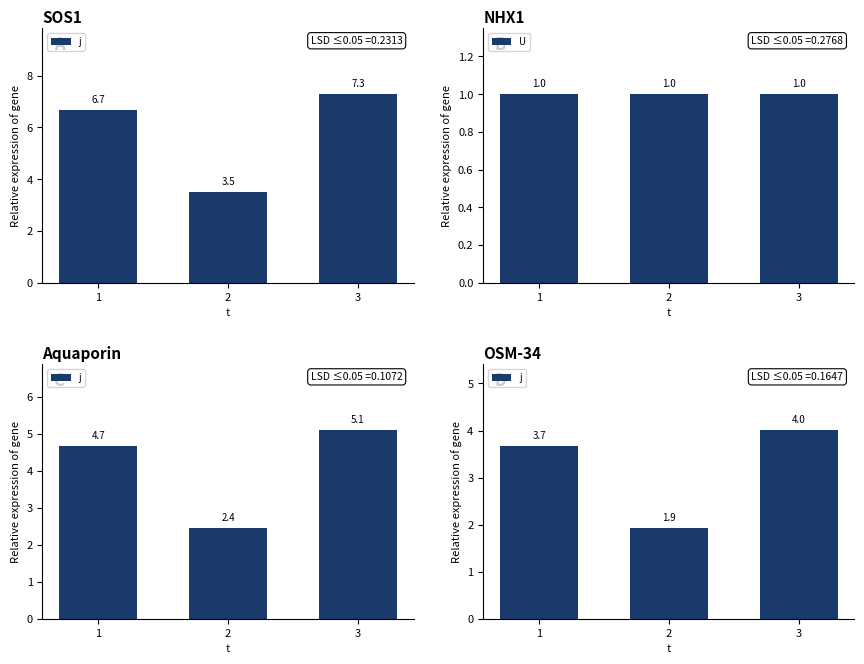

Rank the series by their maximum value, from highest to lowest.

j, U